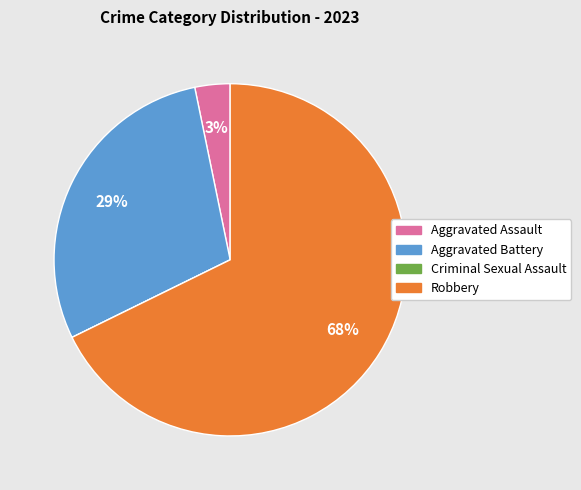

Between Aggravated Battery and Robbery, which is larger?

Robbery